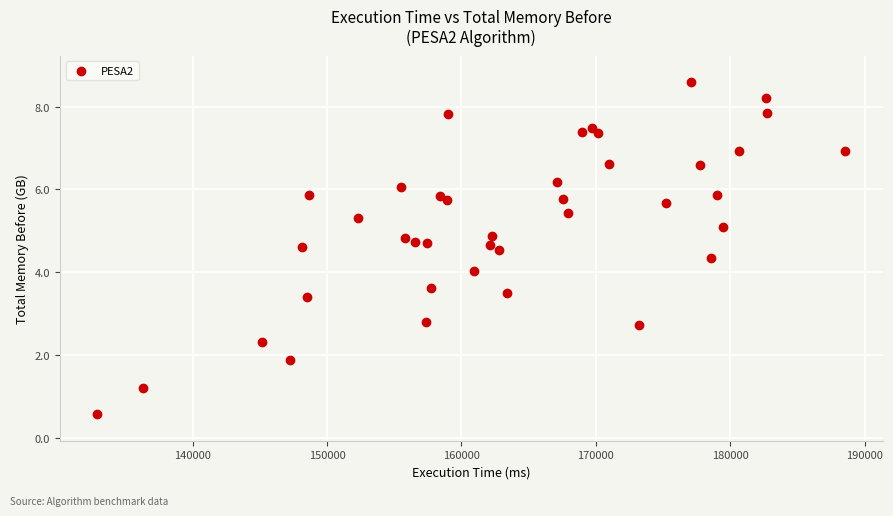

What is the range of Y values (max minus min)?

8.0